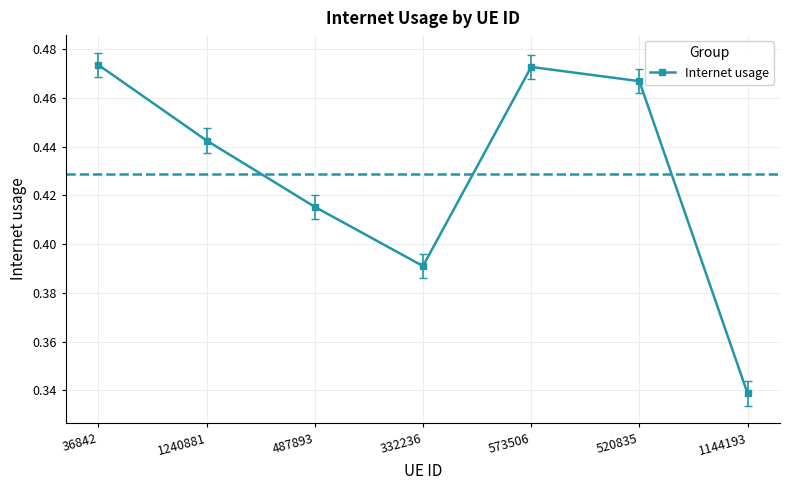

What is the difference between the maximum and minimum values?

0.1